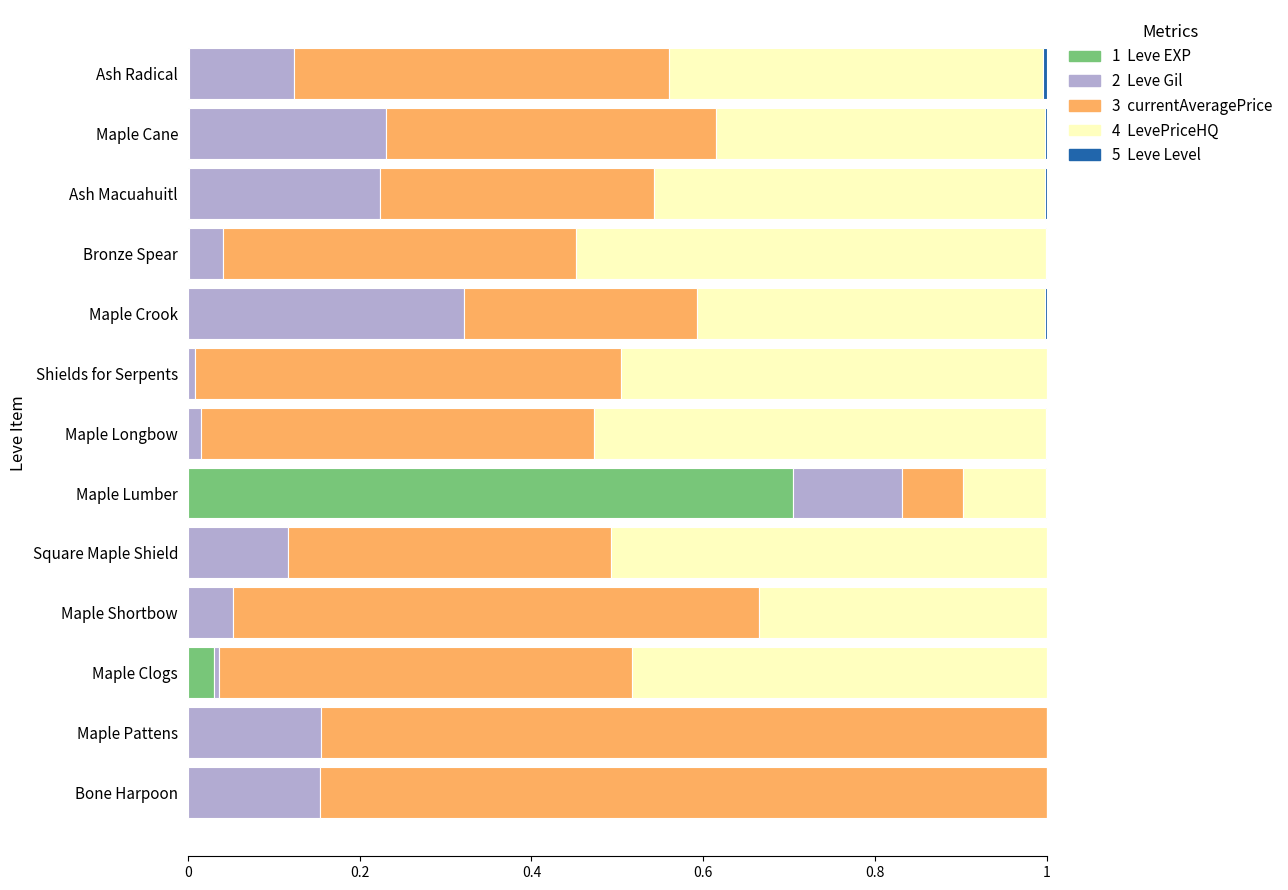

Count the number of categories in the chart.

13